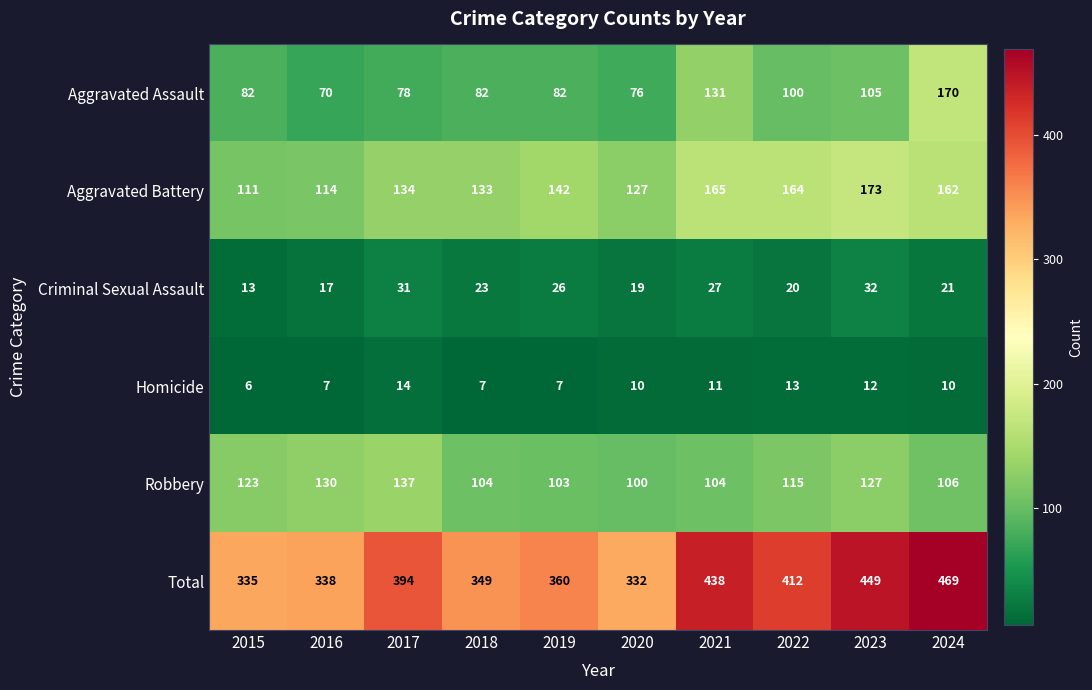

What is the average value of the Homicide series?

10